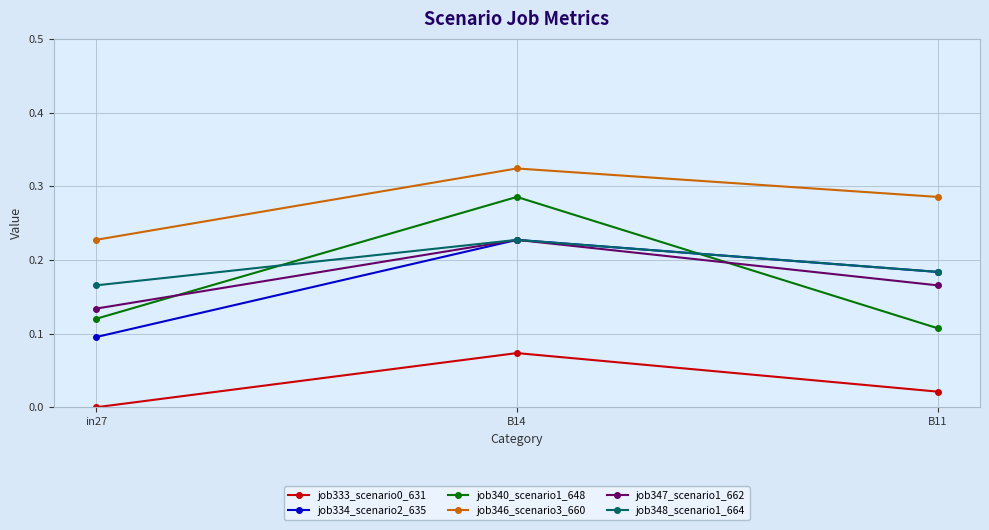

True or false: job334_scenario2_635 has a value of 0.4 at B14.

False